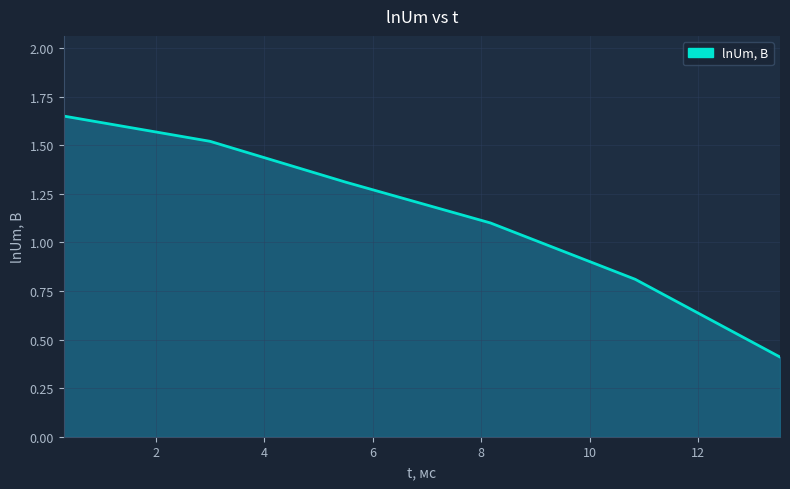

What is the sum of all values?

6.8